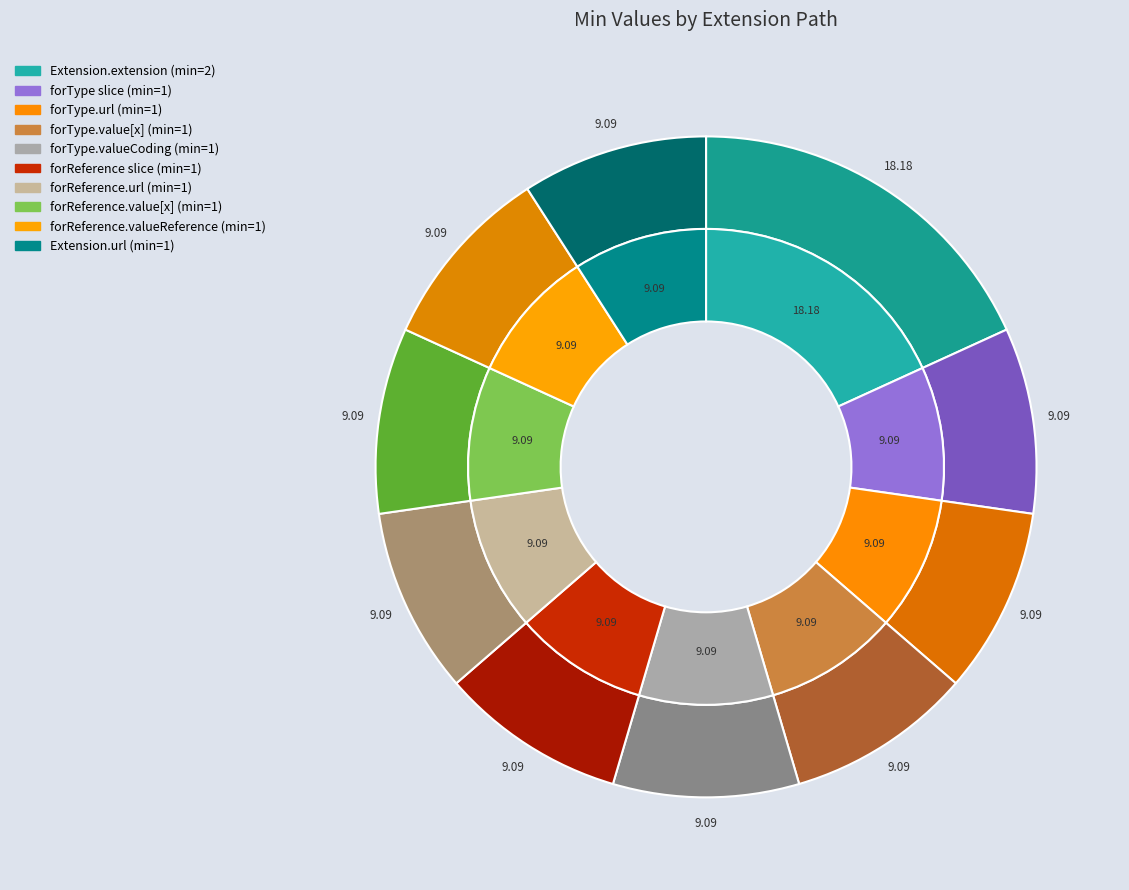

Which category has the biggest portion of the pie?

Extension.extension